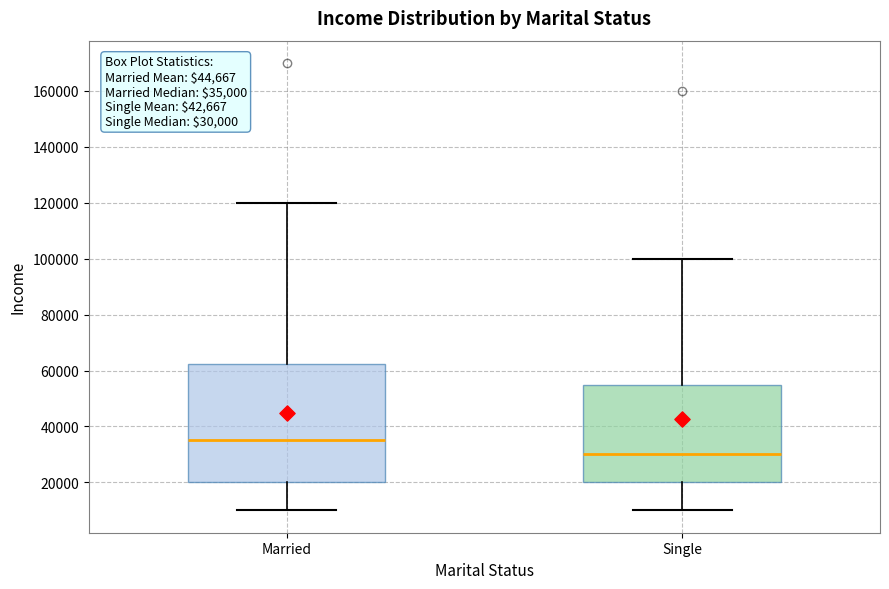

Which box has the lowest median line?

Single